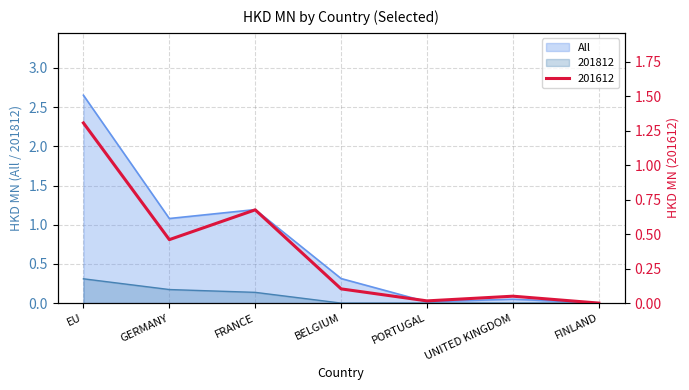

True or false: 201807 and All intersect in this chart.

False